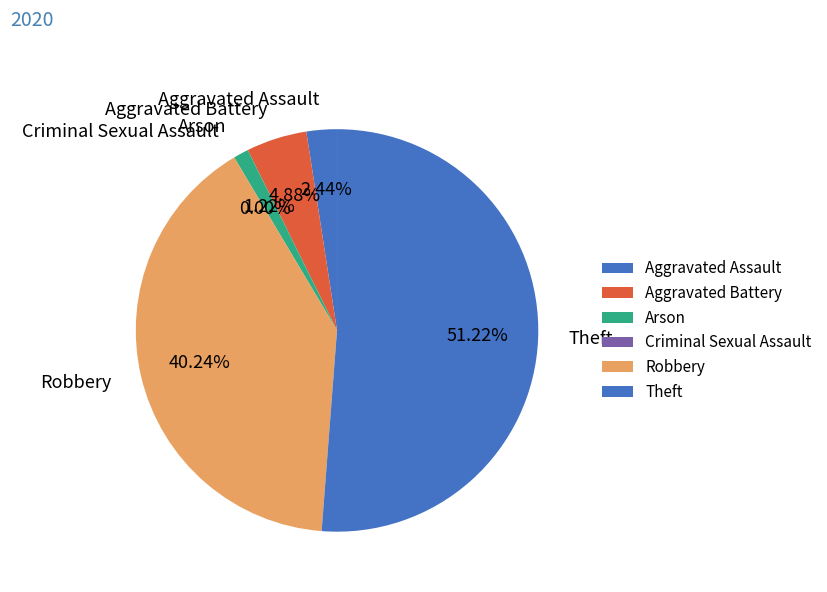

Rank the categories by value from lowest to highest.

Criminal Sexual Assault, Arson, Aggravated Assault, Aggravated Battery, Robbery, Theft